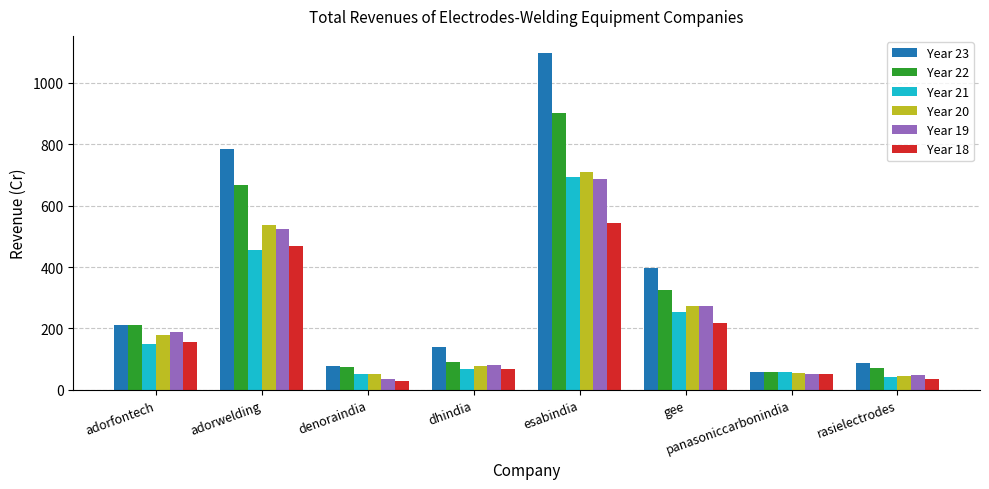

What is the difference between the maximum and minimum values in the Year 23 series?

1041.0